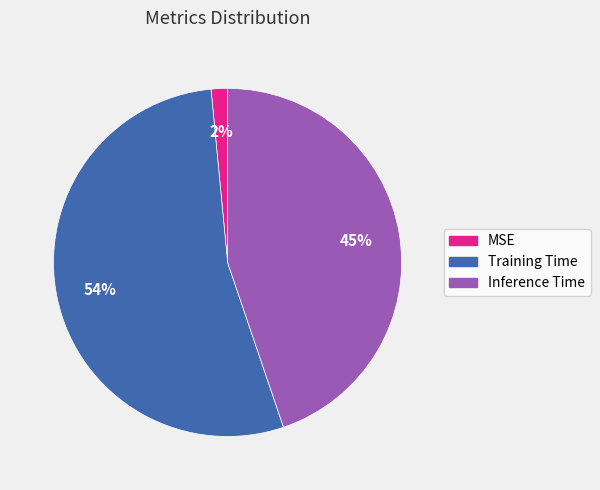

Which slice represents more than half of the pie?

Training Time